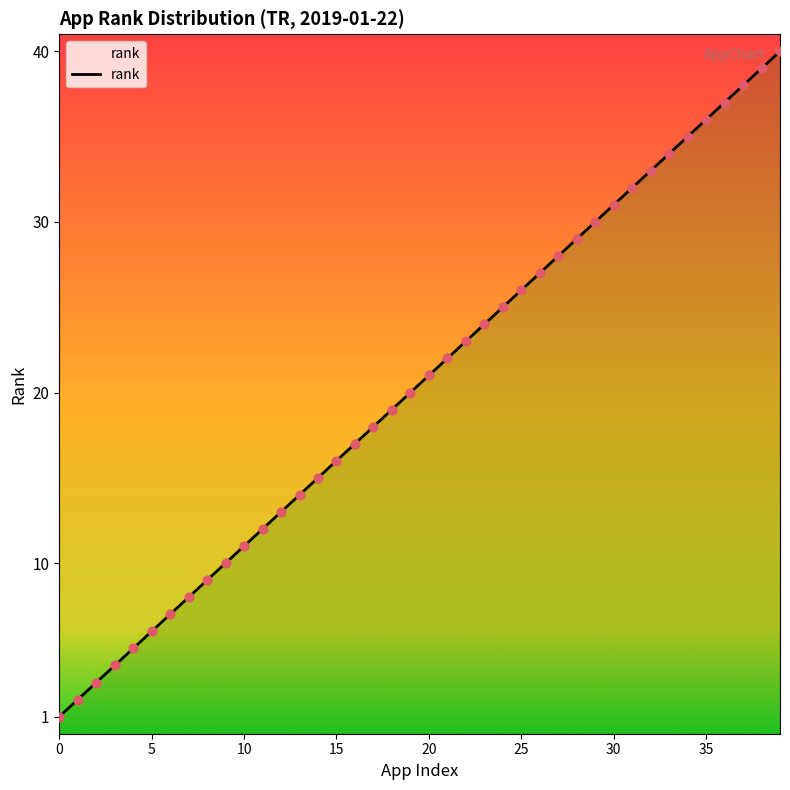

Approximately how many times larger is the value at 12 compared to 28?

0.4